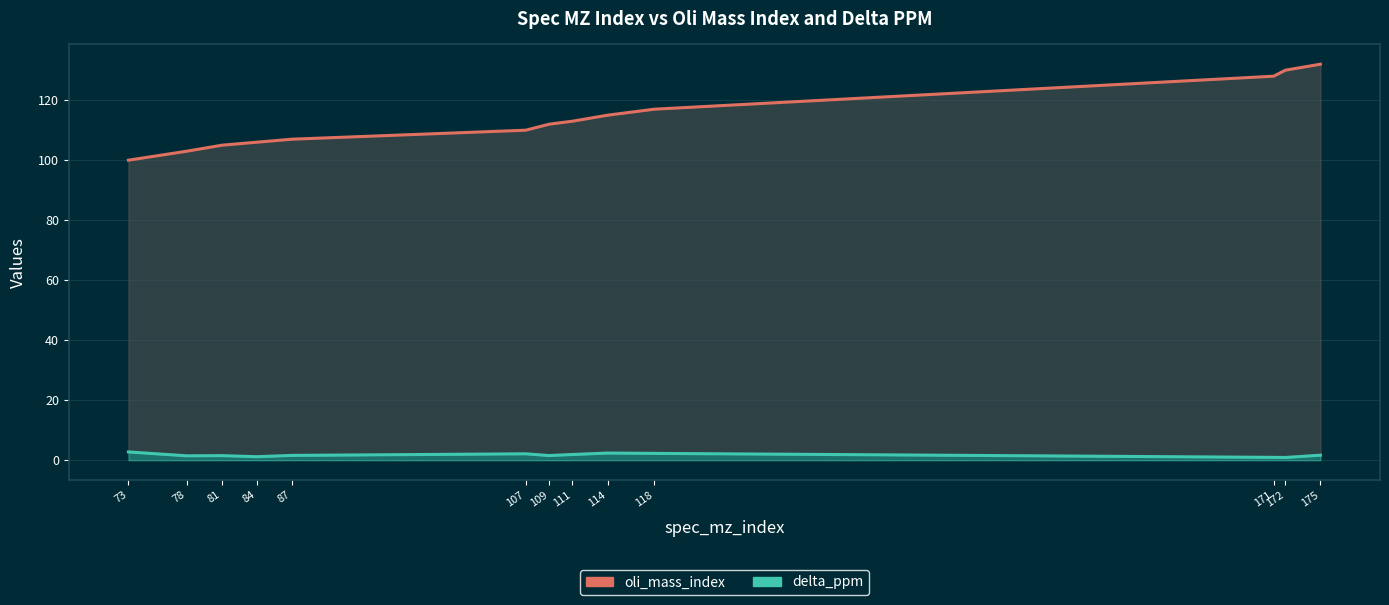

What is the approximate value of oli_mass_index at 114?

115.0